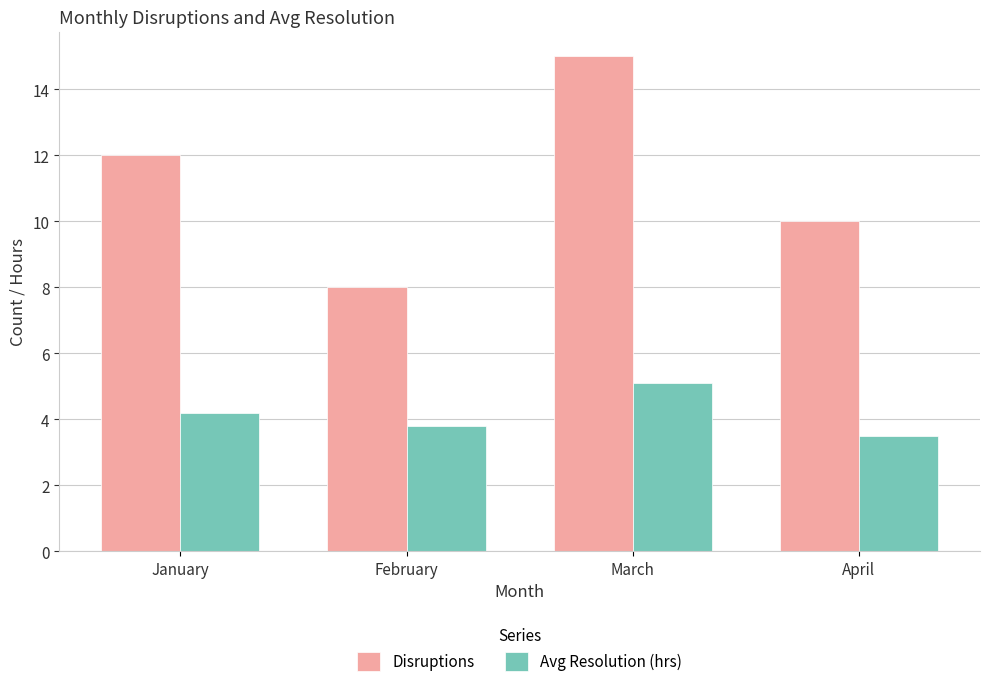

Is it true that Avg Resolution (hrs) equals 5.1 at March?

True